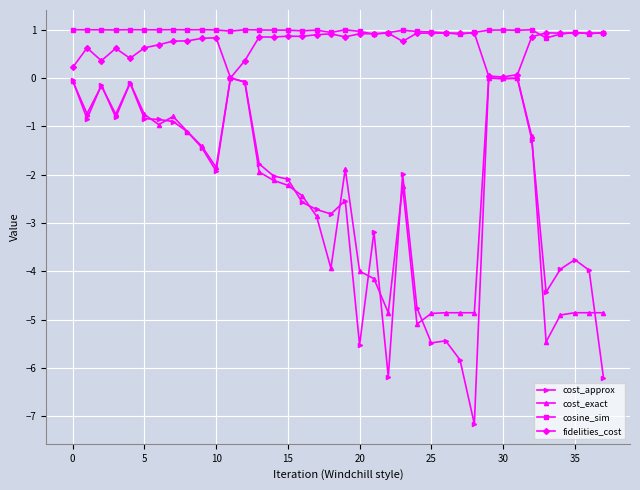

How many data points does each series have?

38